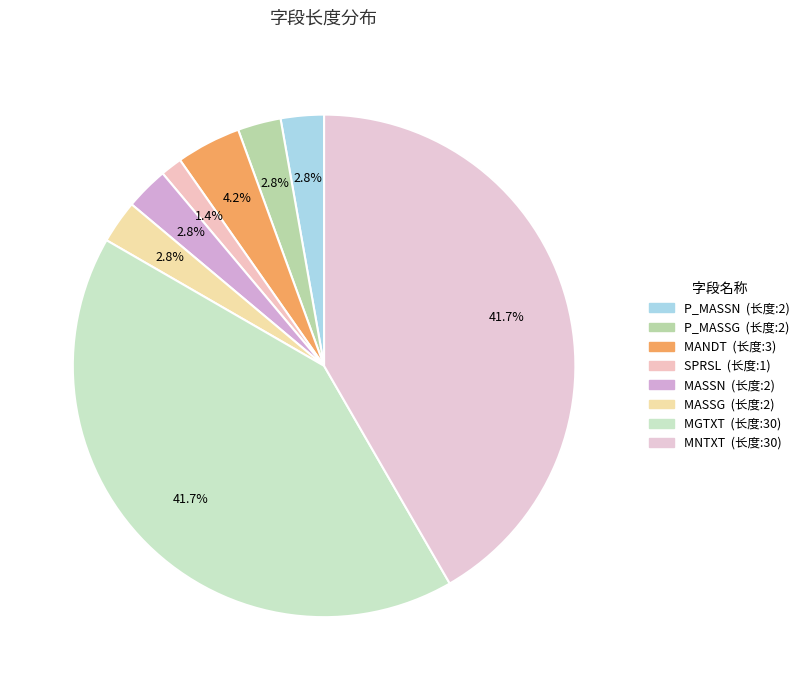

True or false: MGTXT accounts for 27% of the total.

False